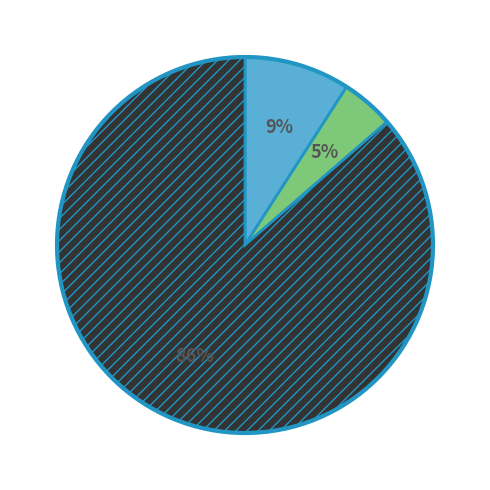

Does any single category account for the majority?

Yes